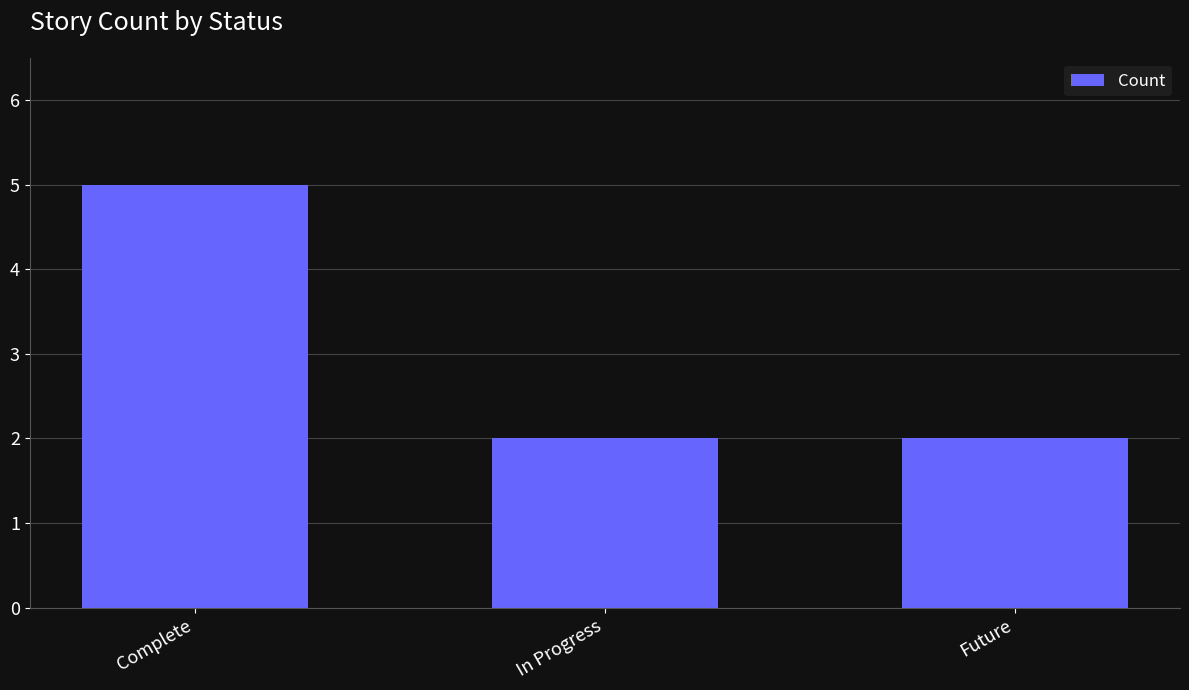

What is the label of the 2nd bar from the right?

In Progress